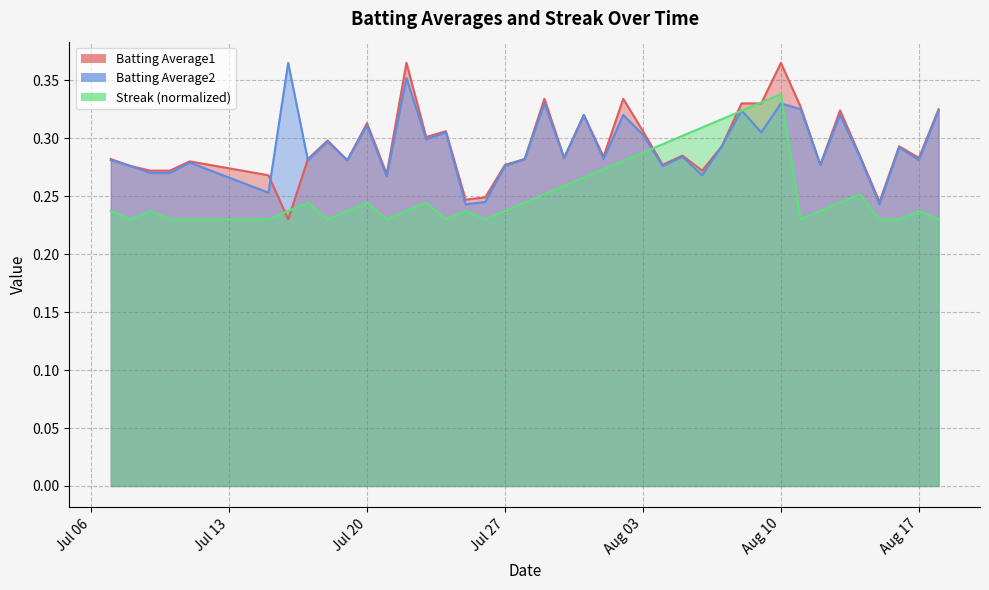

What are all the series names shown in the legend?

Batting Average1, Batting Average2, Streak